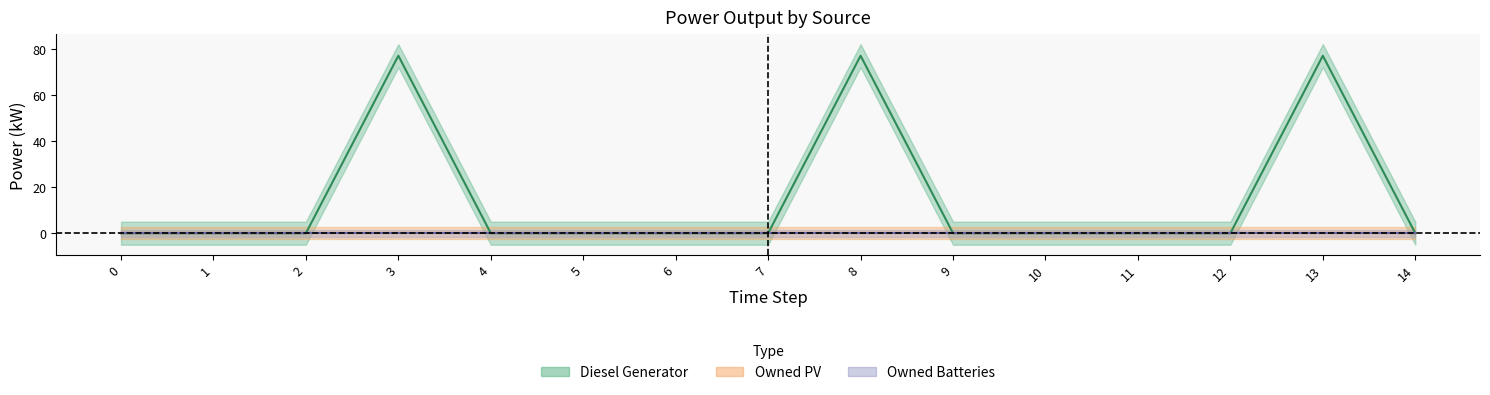

Is the value of Owned PV at 14 greater than the value of Owned Batteries at 9?

No